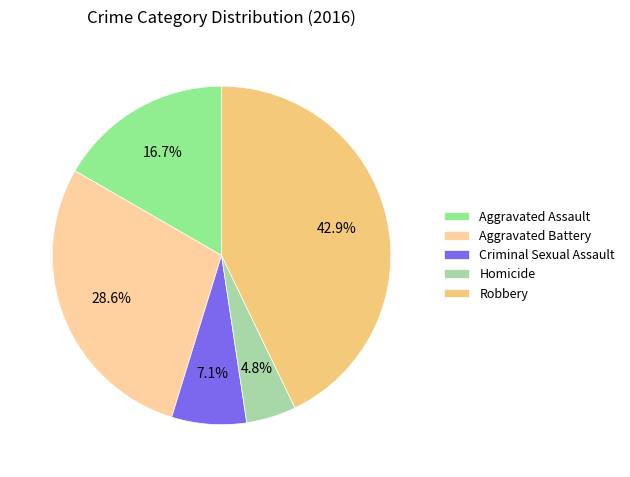

Is Robbery the majority of the pie?

No